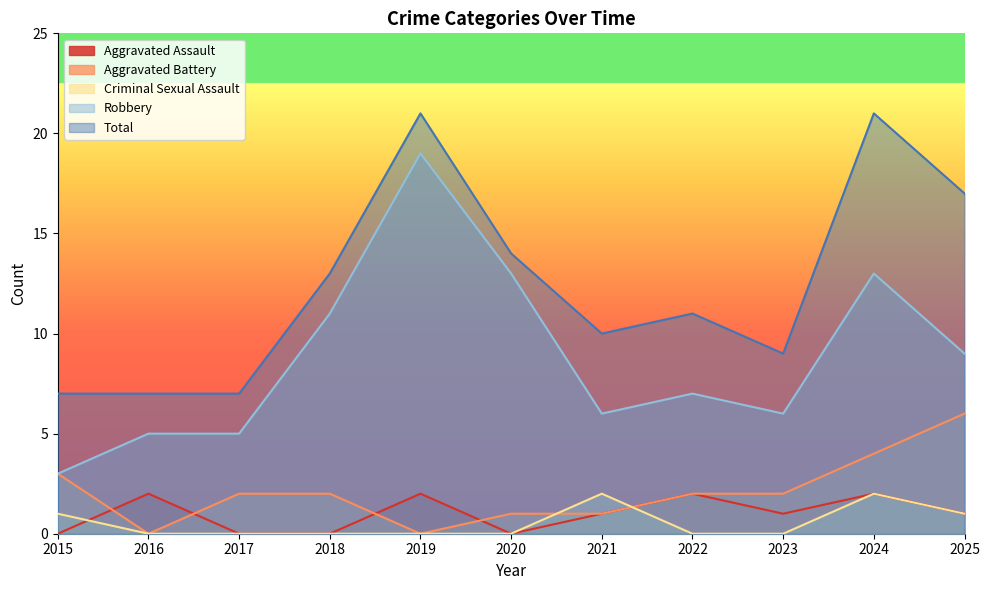

The Robbery series shows 6 at 2021. True or false?

True